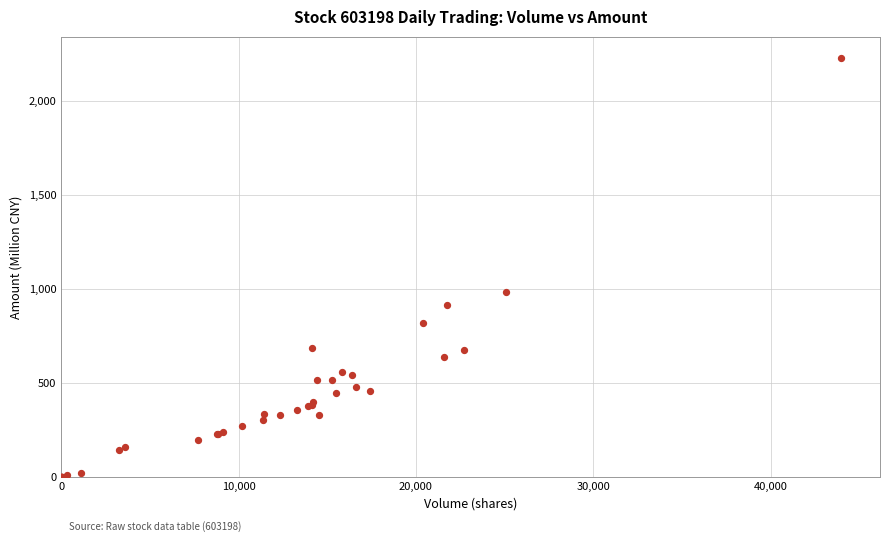

What Y value in the scatter plot is closest to 1115?

984.9